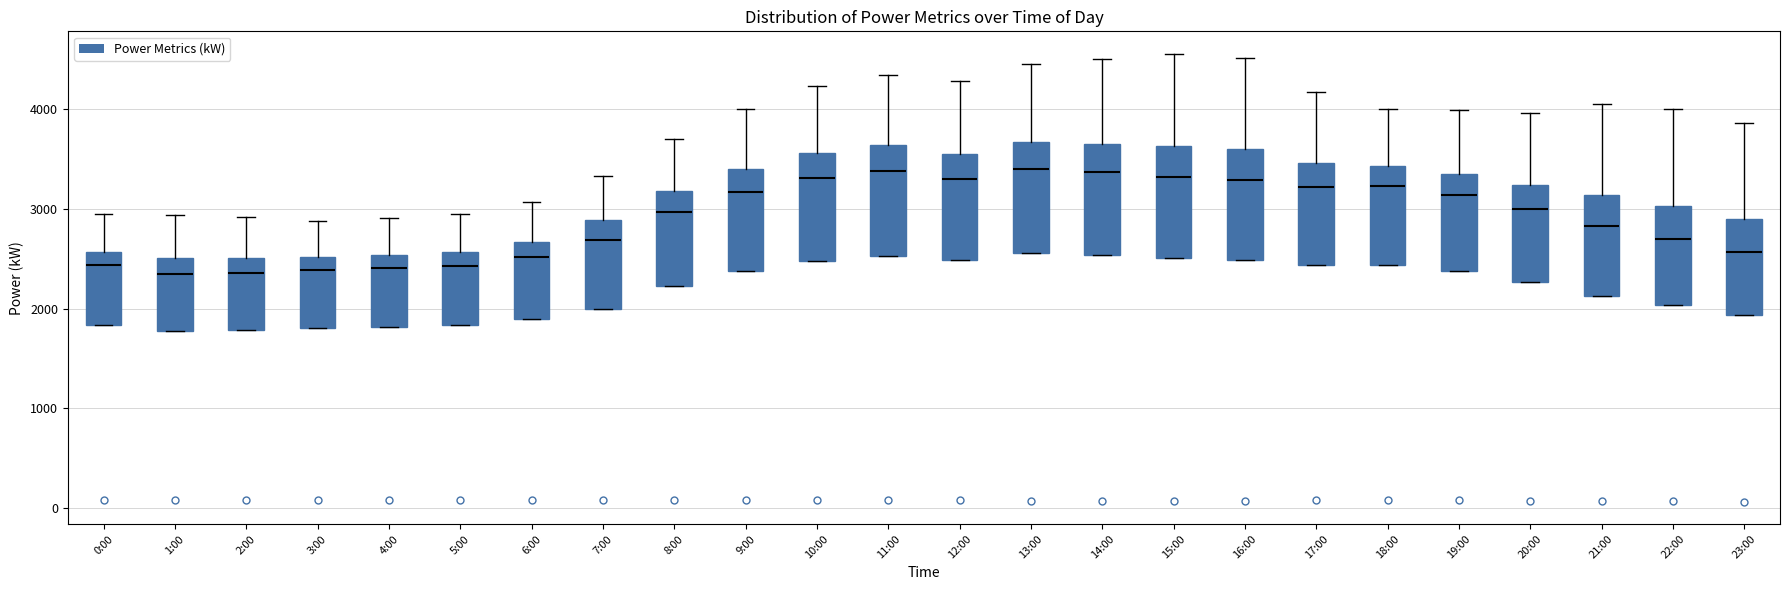

Where is the upper edge of the box for 15:00 on the y-axis? The values are not printed on the chart, so give them approximately, as read against the axis.

3600